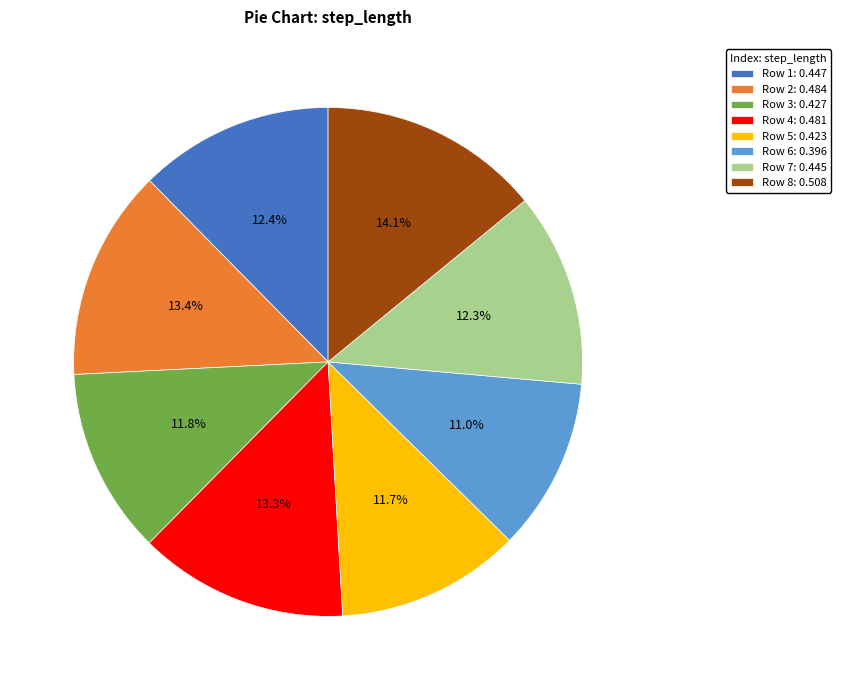

Count the number of slices in the pie.

8